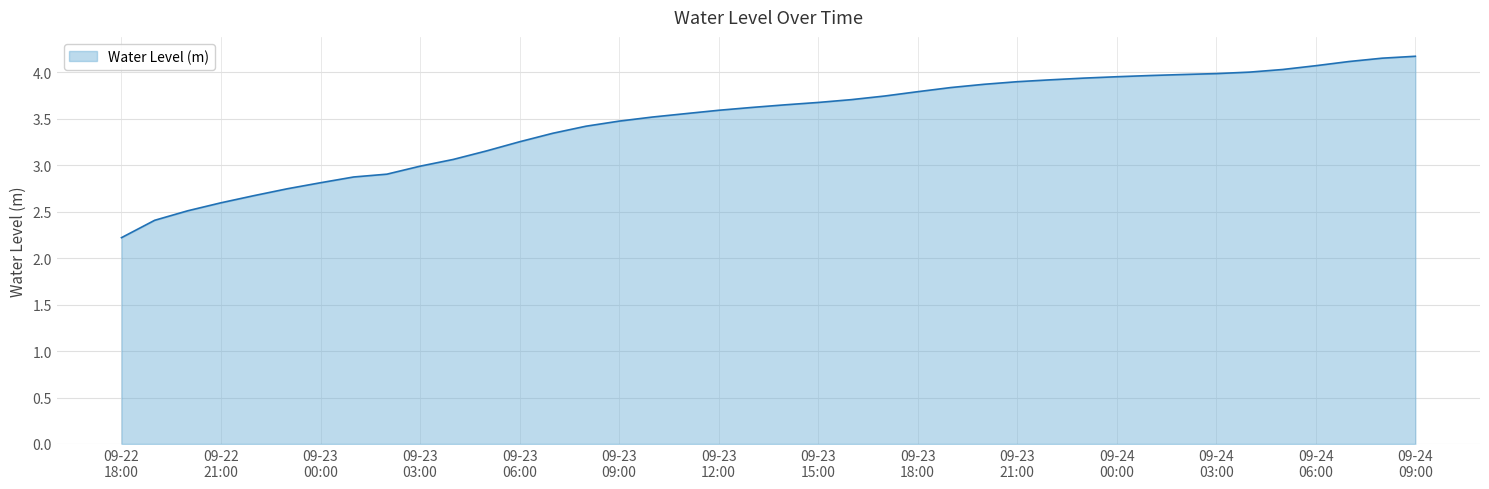

Does the chart have visible grid lines?

Yes